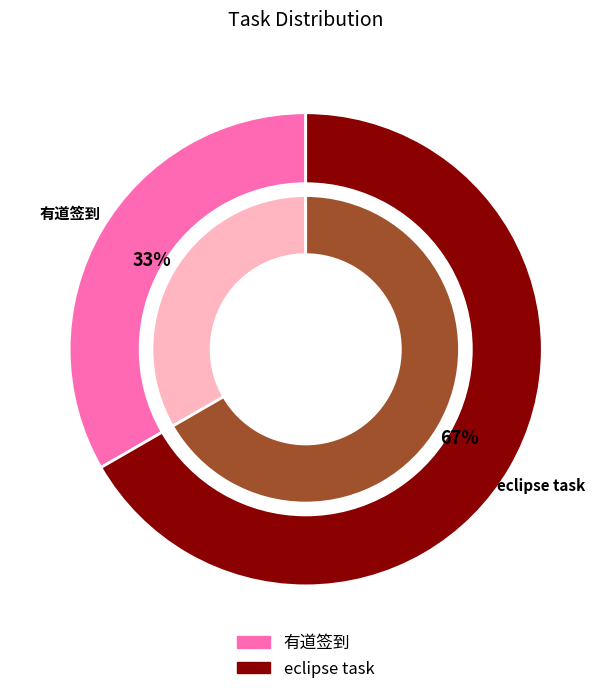

To the nearest percent, what portion does 有道签到 represent?

33%